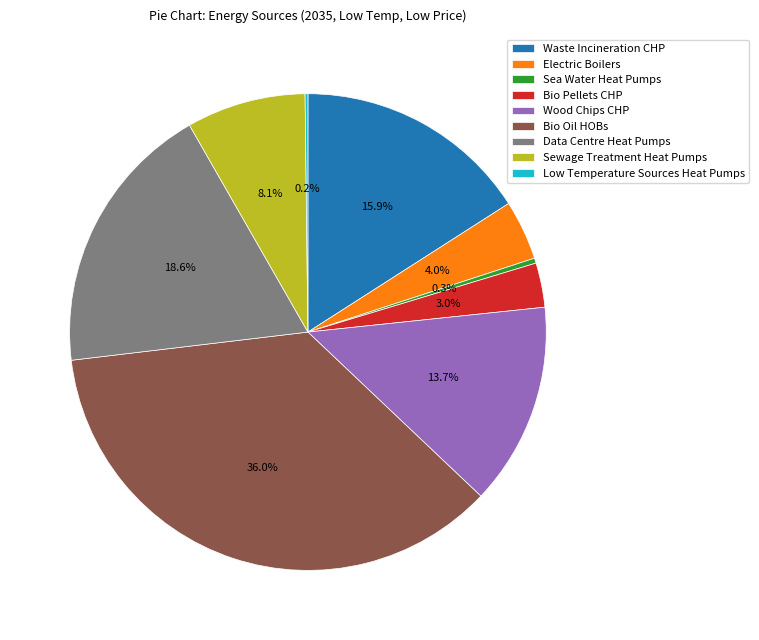

Between Bio Pellets CHP and Bio Oil HOBs, which is larger?

Bio Oil HOBs